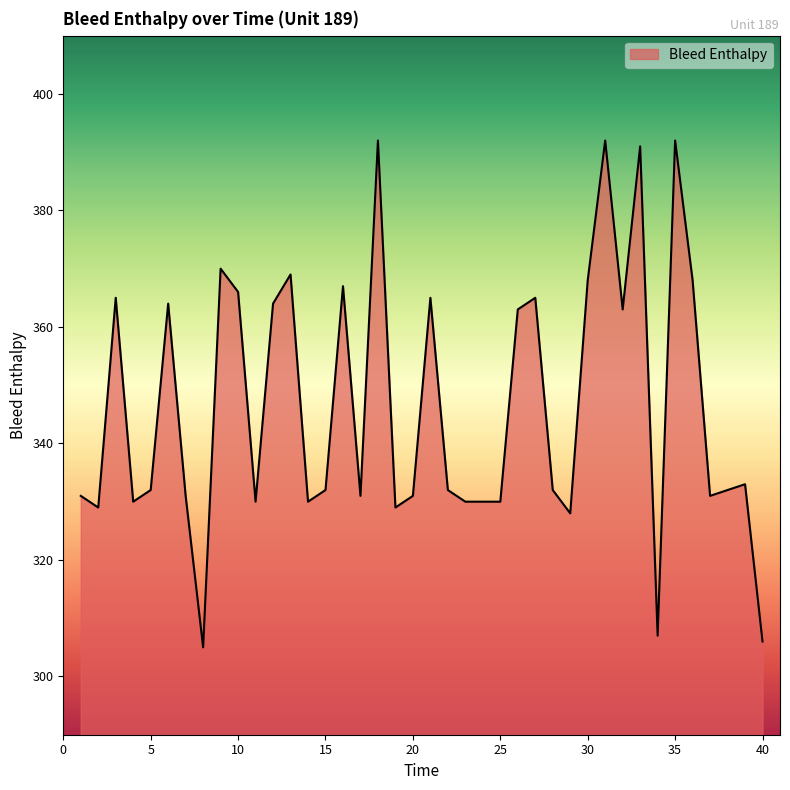

Does the chart display data point markers on the line(s)?

No